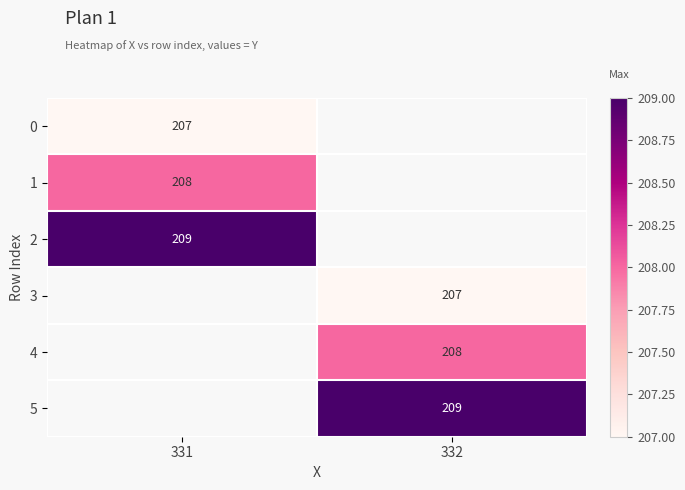

At how many categories does at least one series exceed 207?

2